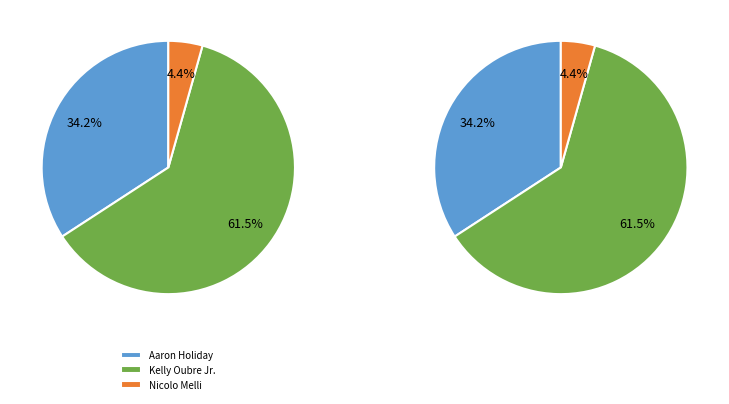

Is there any slice that represents more than half of the pie?

Yes